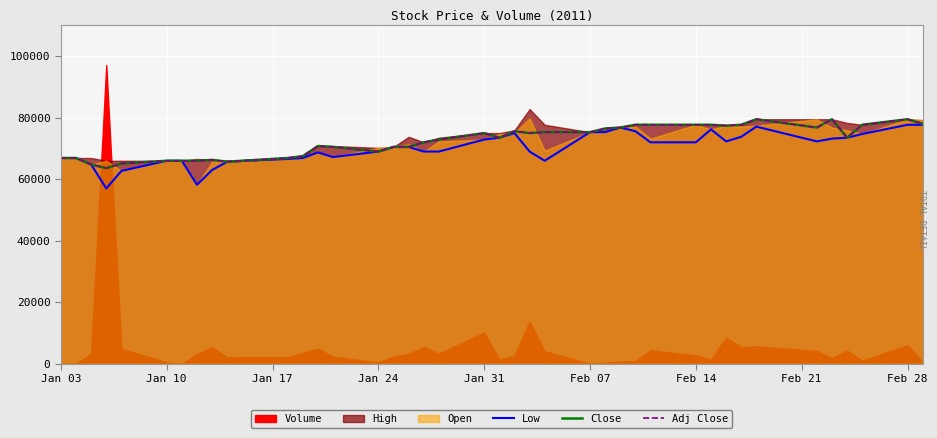

Is it true that Close equals 45080.3 at 25?

False